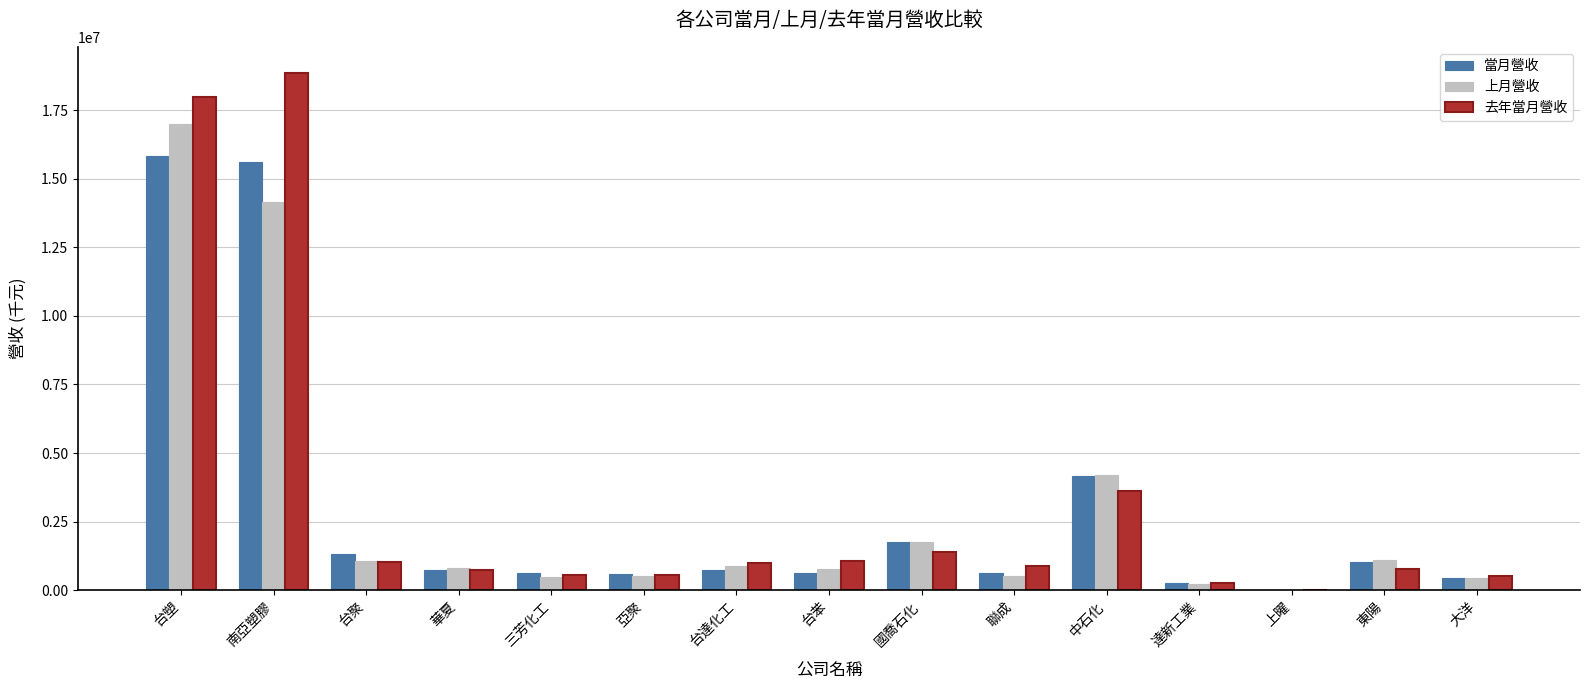

What is the total value across all series at 大洋?

1403214